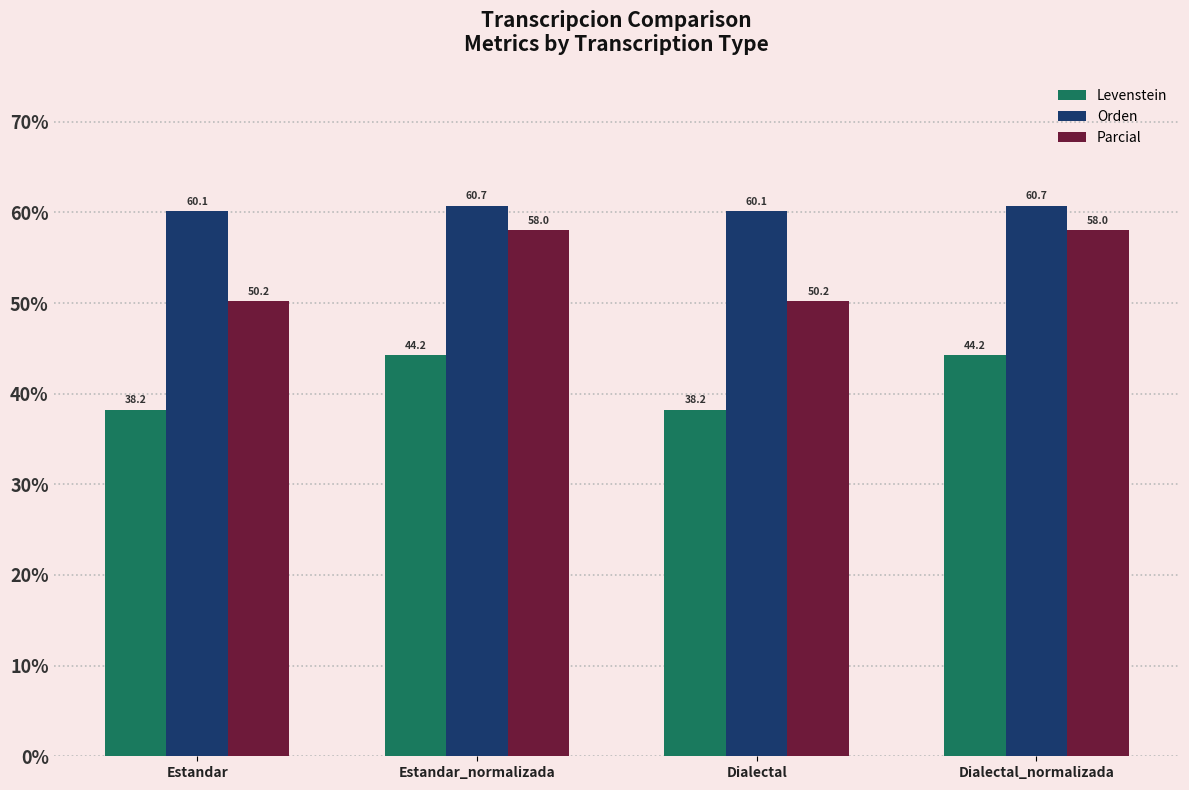

Is the value of Orden at Estandar greater than the value of Levenstein at Estandar?

Yes